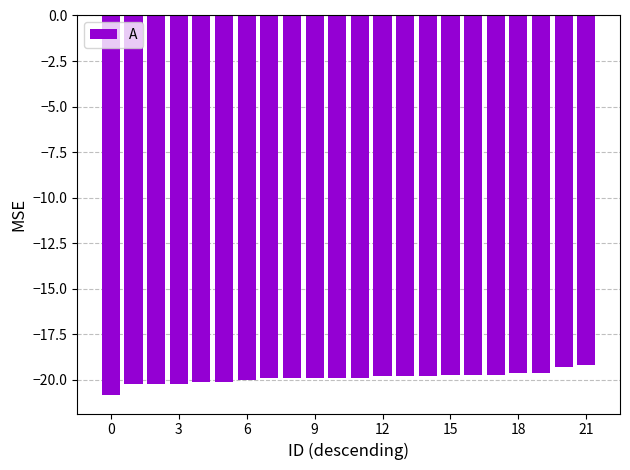

Reading left to right, list all the values displayed in this chart.

-20.8	-20.2	-20.2	-20.2	-20.1	-20.1	-20.0	-19.9	-19.9	-19.9	-19.9	-19.9	-19.8	-19.8	-19.8	-19.7	-19.7	-19.7	-19.6	-19.6	-19.3	-19.2